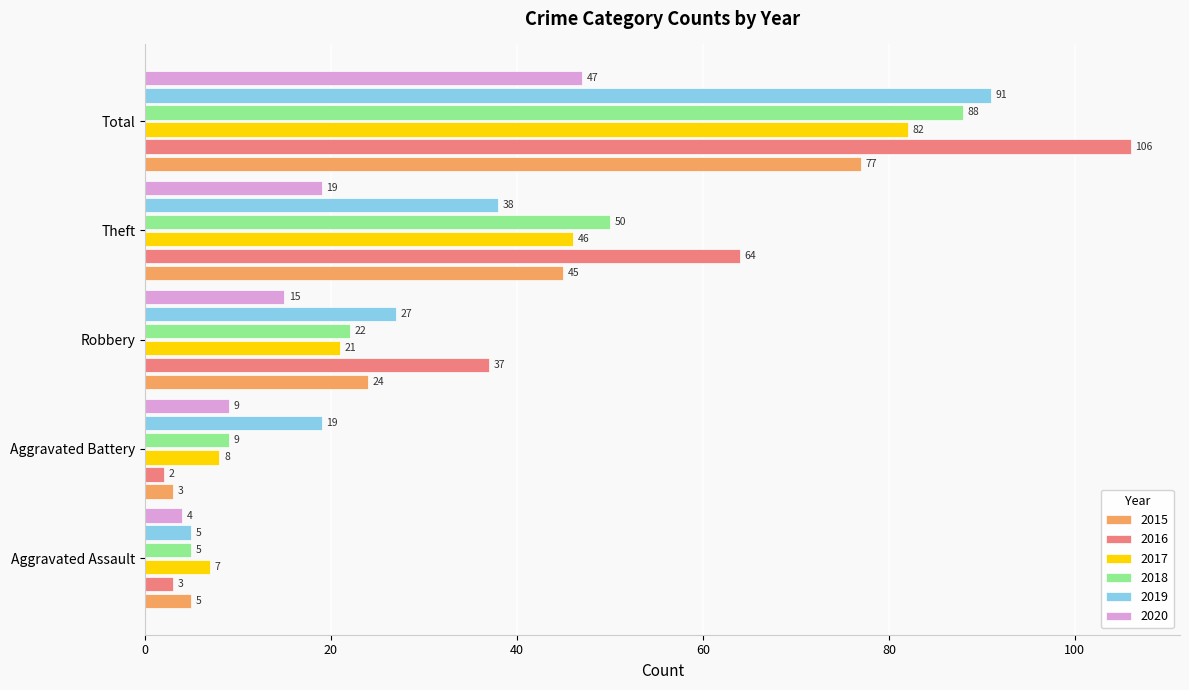

List the series in order of their peak value, highest first.

2016, 2019, 2018, 2017, 2015, 2020